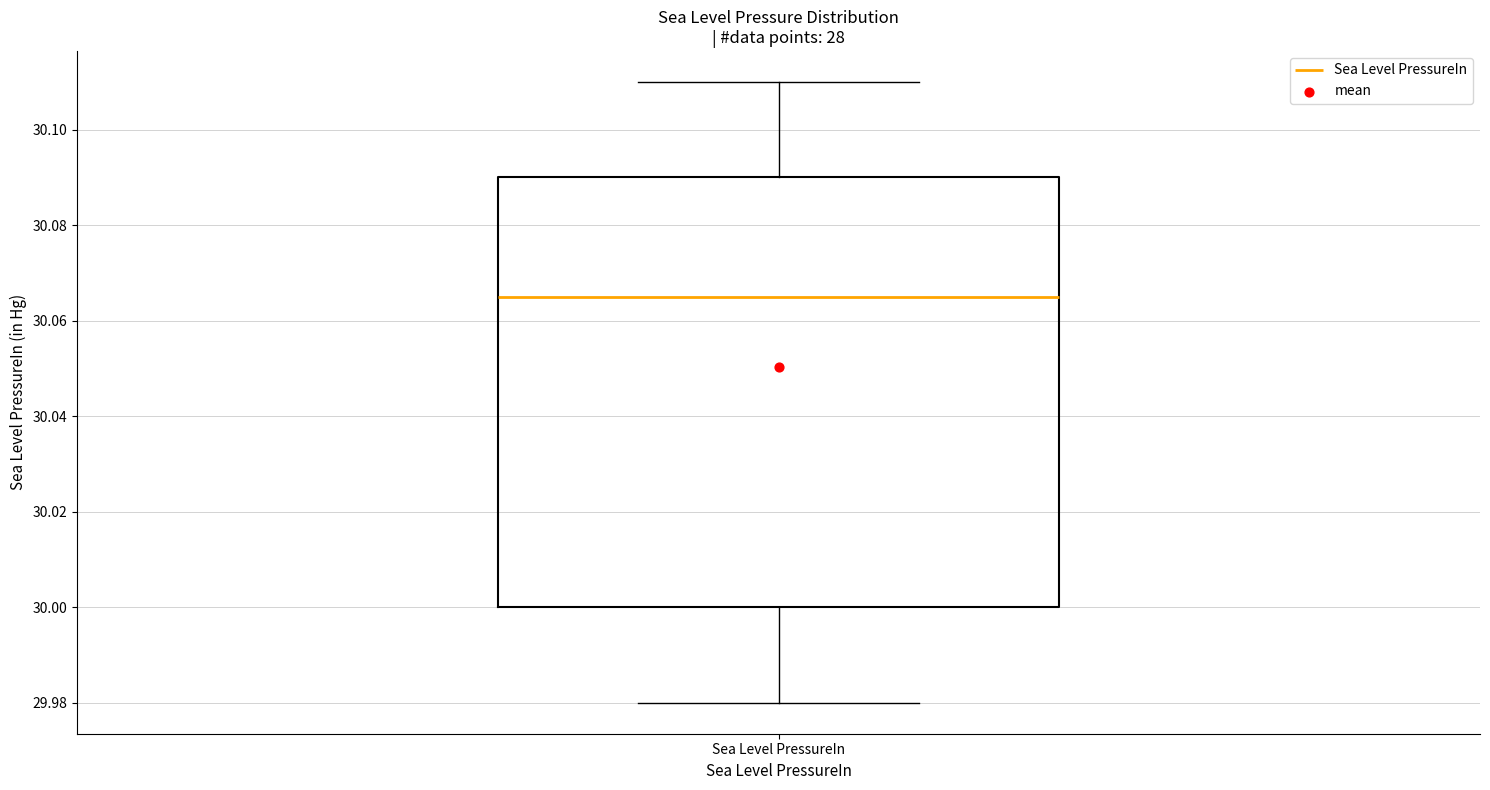

Where does the lower whisker of the box for Sea Level PressureIn end on the y-axis? The values are not printed on the chart, so give them approximately, as read against the axis.

29.980